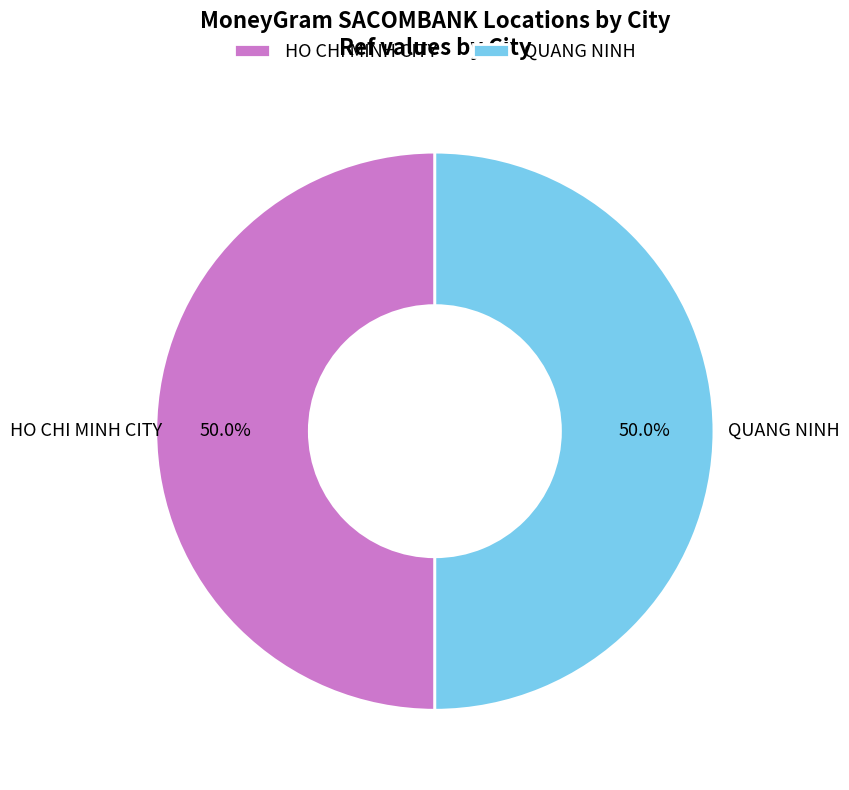

How many segments does this pie chart have?

2